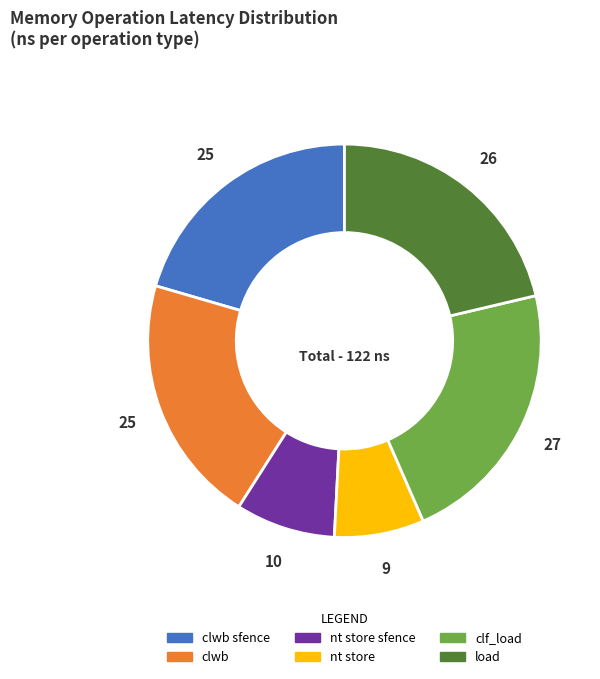

Is there a majority slice in this chart?

No